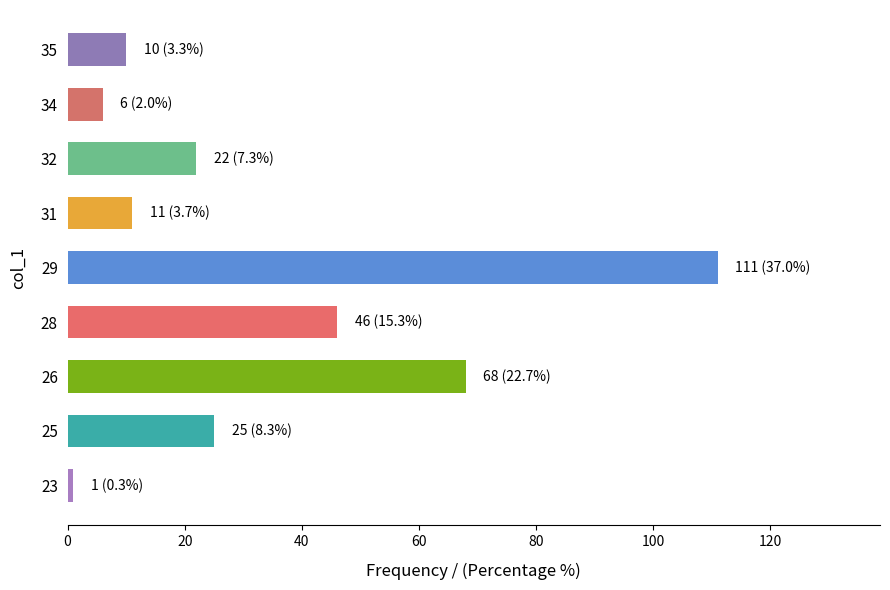

What is the difference between the maximum and minimum values?

110